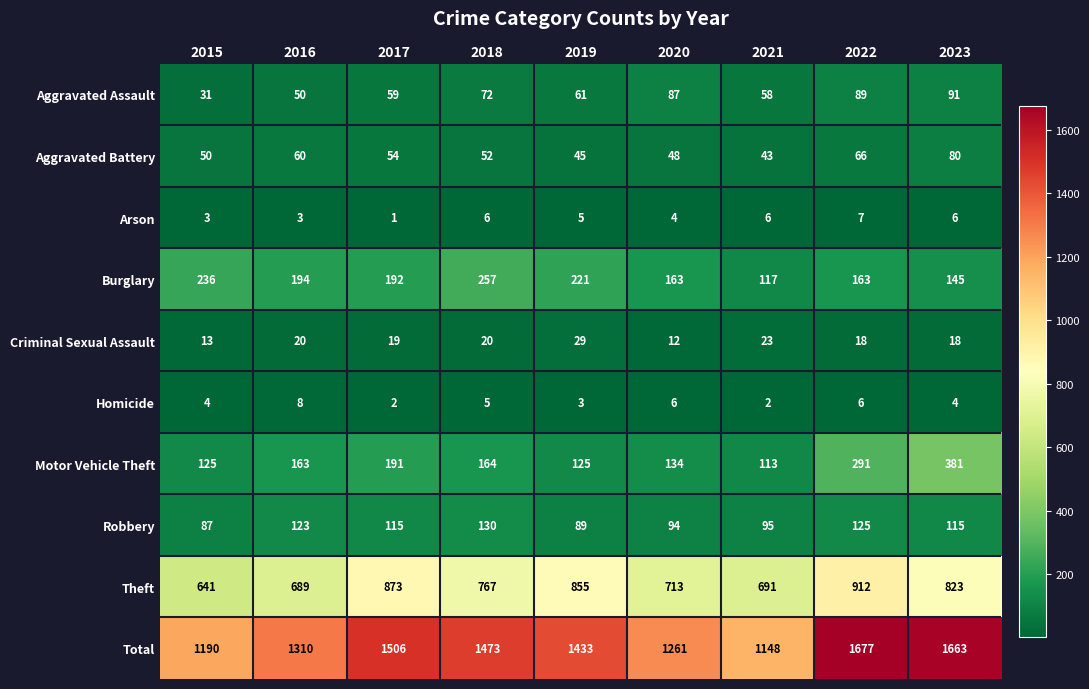

At which label does Aggravated Assault reach its minimum?

2015